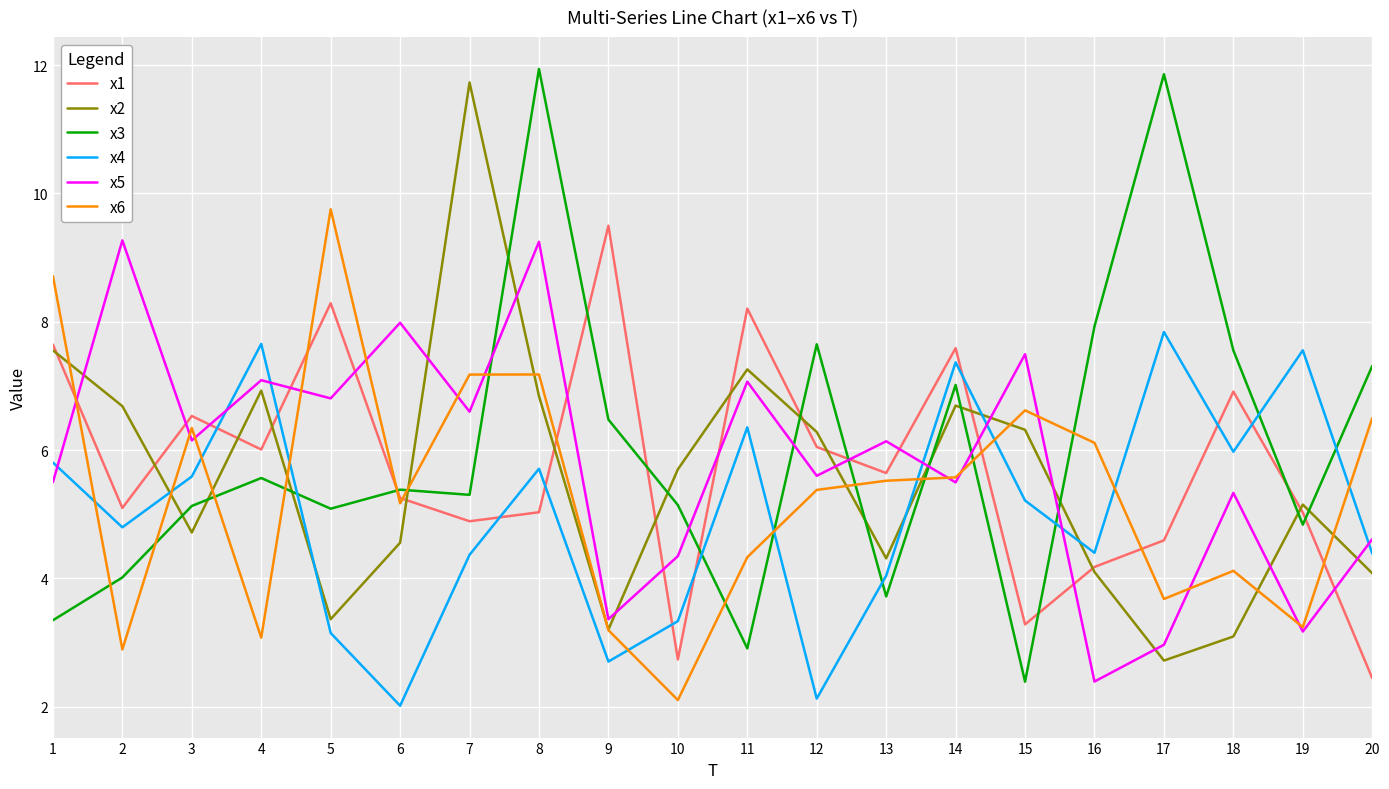

Which series has the widest spread of values?

x3